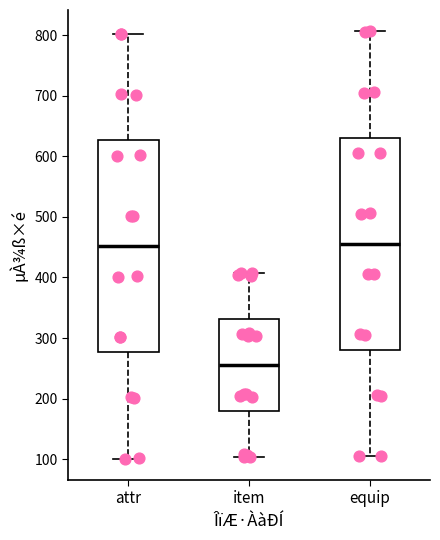

Reading left to right, read every box against the y-axis: the position of its median line, the range the box covers, and the ends of its whiskers. The values are not printed on the chart, so give them approximately, as read against the axis.

attr: median 450, box 280 to 630, whiskers 100 to 800
item: median 260, box 180 to 330, whiskers 100 to 410
equip: median 460, box 280 to 630, whiskers 110 to 810